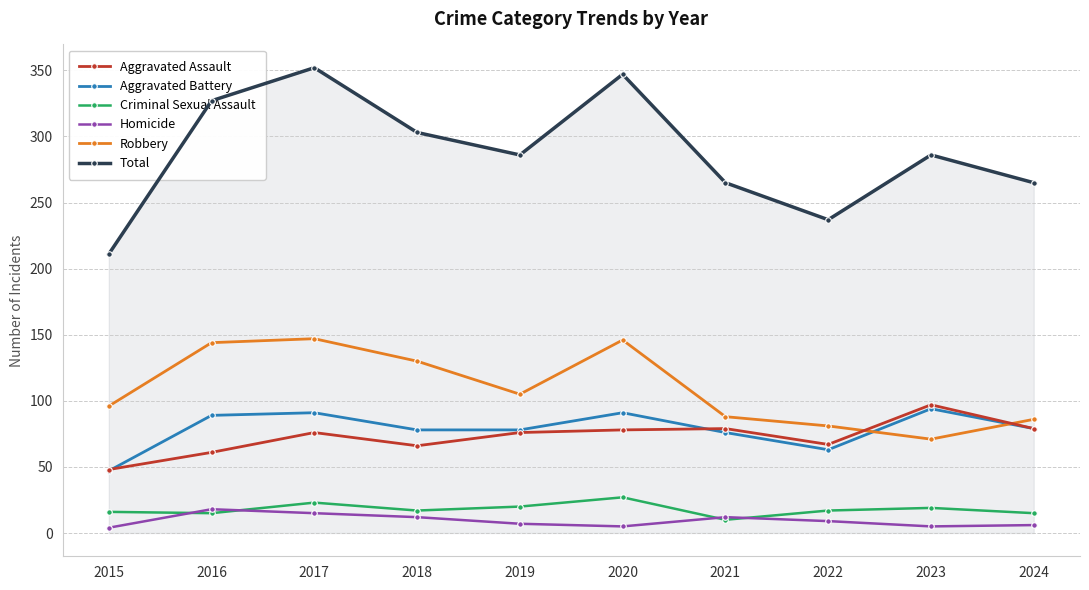

Does the chart display data point markers on the line(s)?

Yes